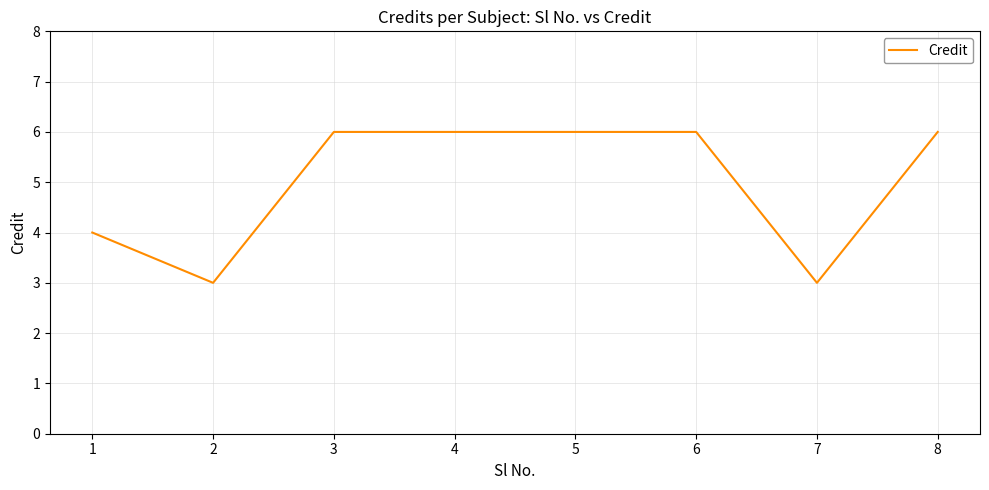

Reading left to right, list all the values displayed in this chart.

1=4	2=3	3=6	4=6	5=6	6=6	7=3	8=6